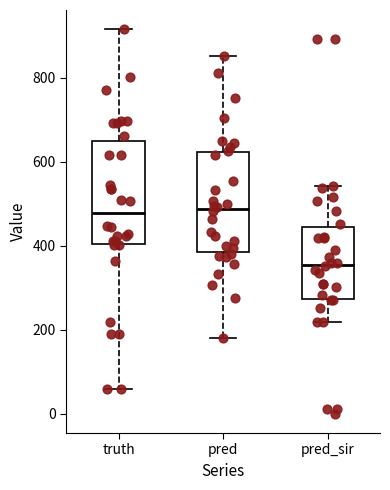

Where is the lower edge of the box for truth on the y-axis? The values are not printed on the chart, so give them approximately, as read against the axis.

400